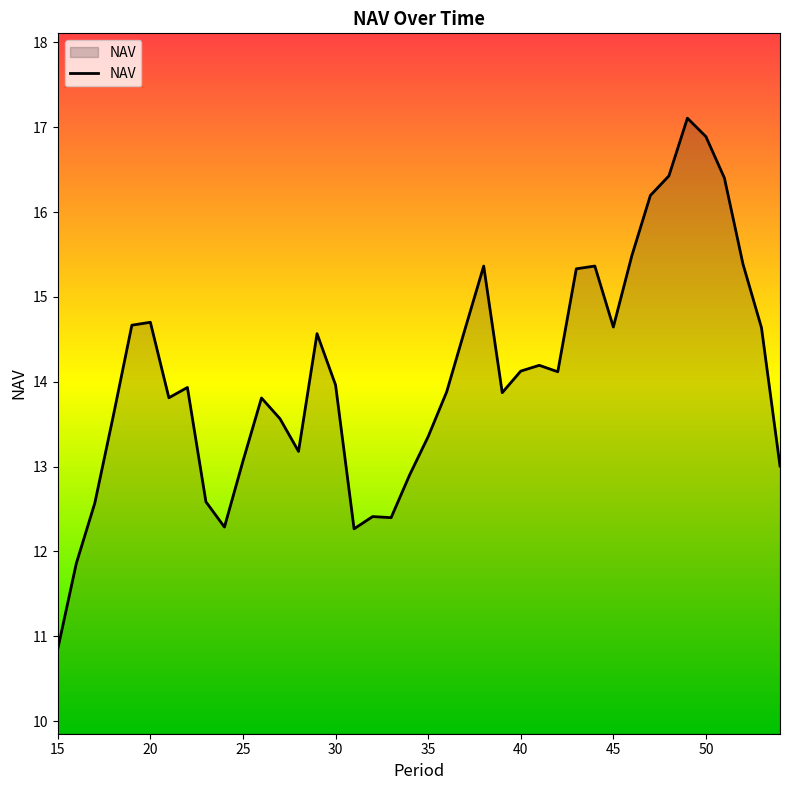

What is the difference between the maximum and second lowest values?

5.2